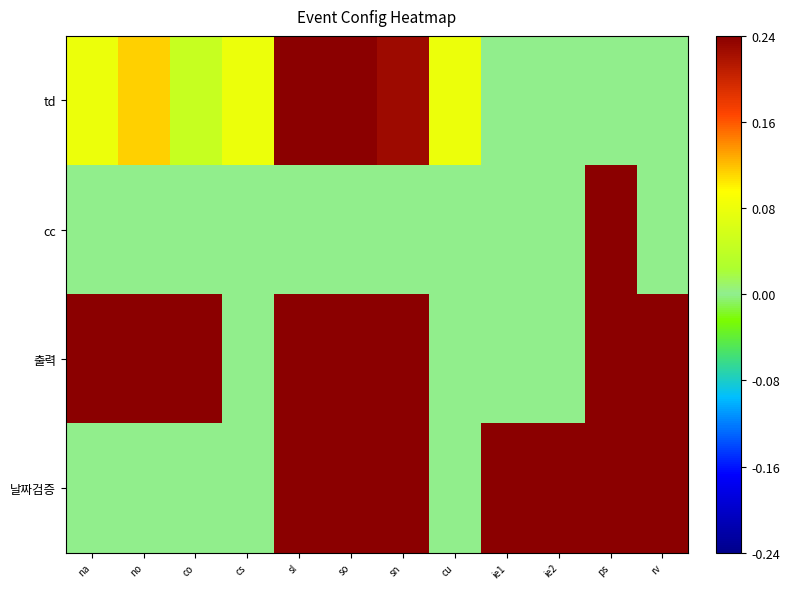

Which category has the highest value across all series?

sl